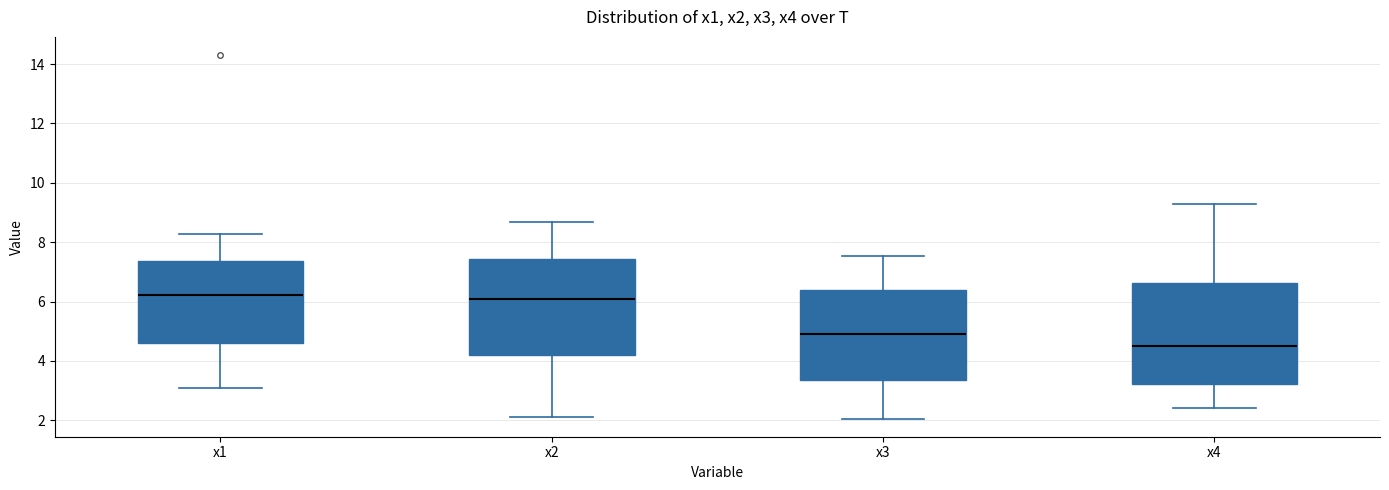

Where does the median line of the box for x4 sit on the y-axis? The values are not printed on the chart, so give them approximately, as read against the axis.

4.6